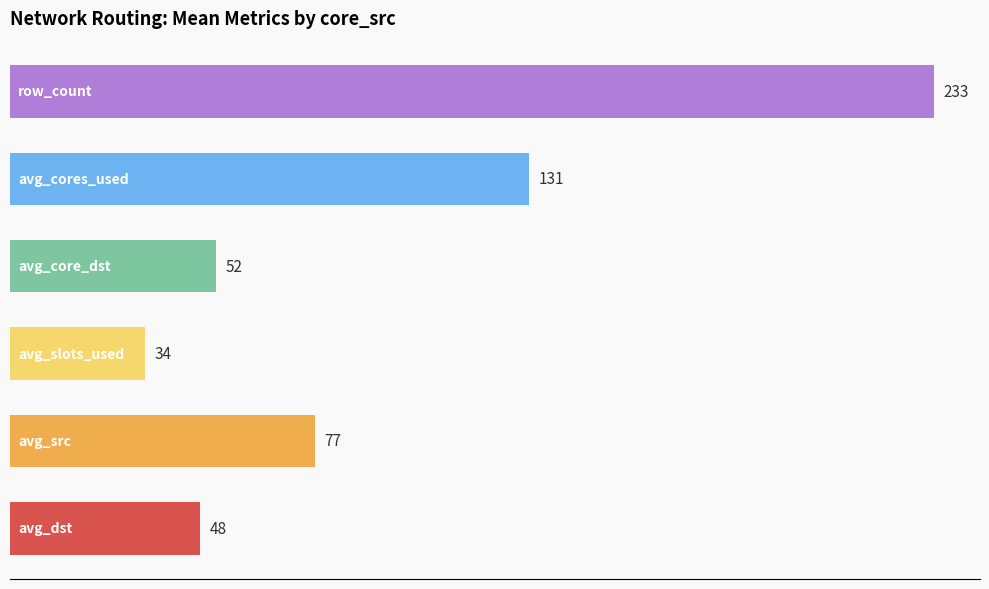

What is the smallest value displayed?

34